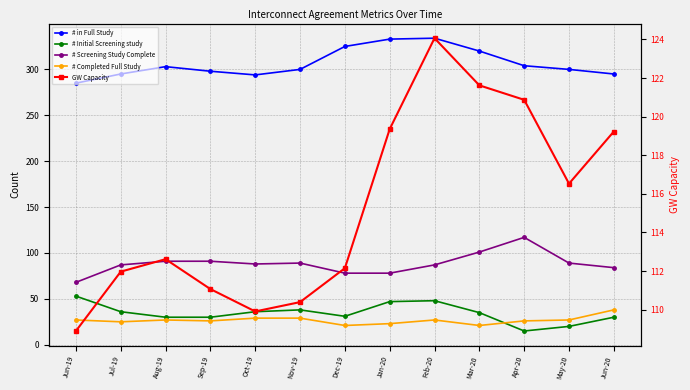

Which has a higher value, Jul-19 or Jun-20?

Jul-19